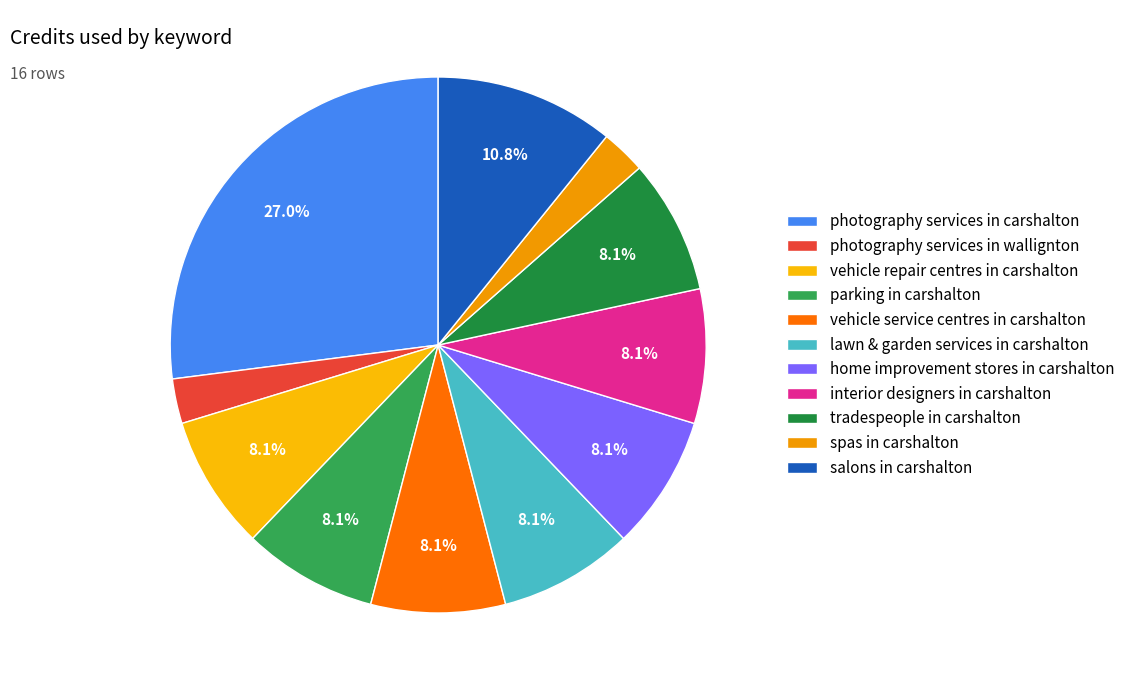

Is it true that photography services in carshalton is 21% of the pie?

False